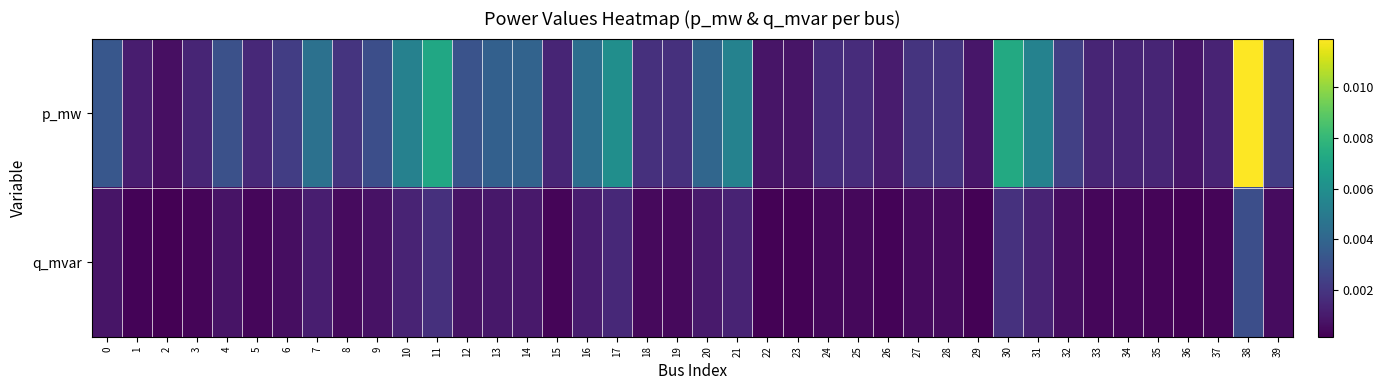

Which series has the largest total across all categories?

p_mw